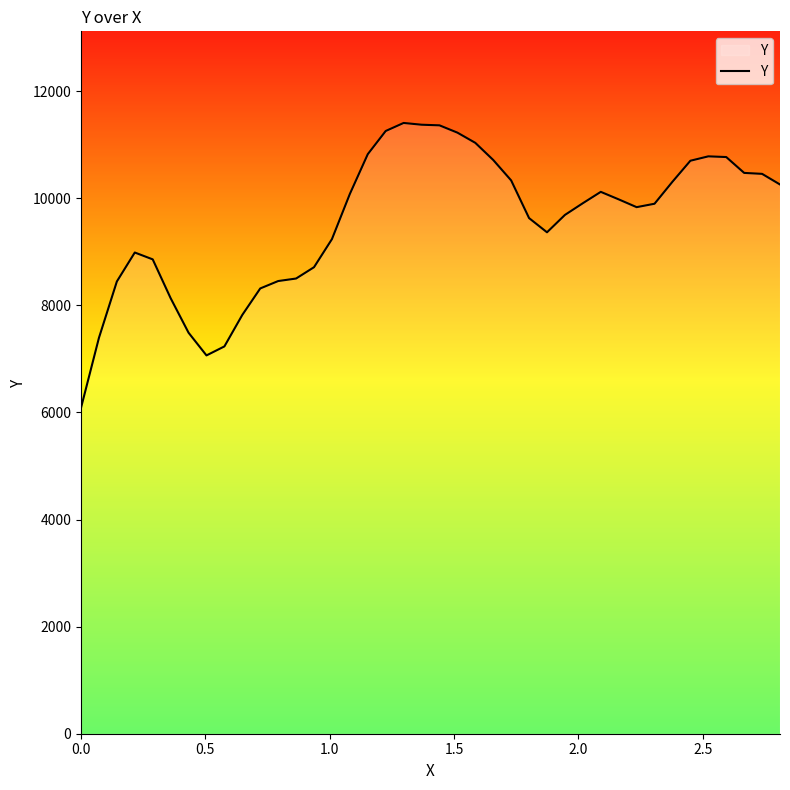

Count the number of categories in the chart.

40